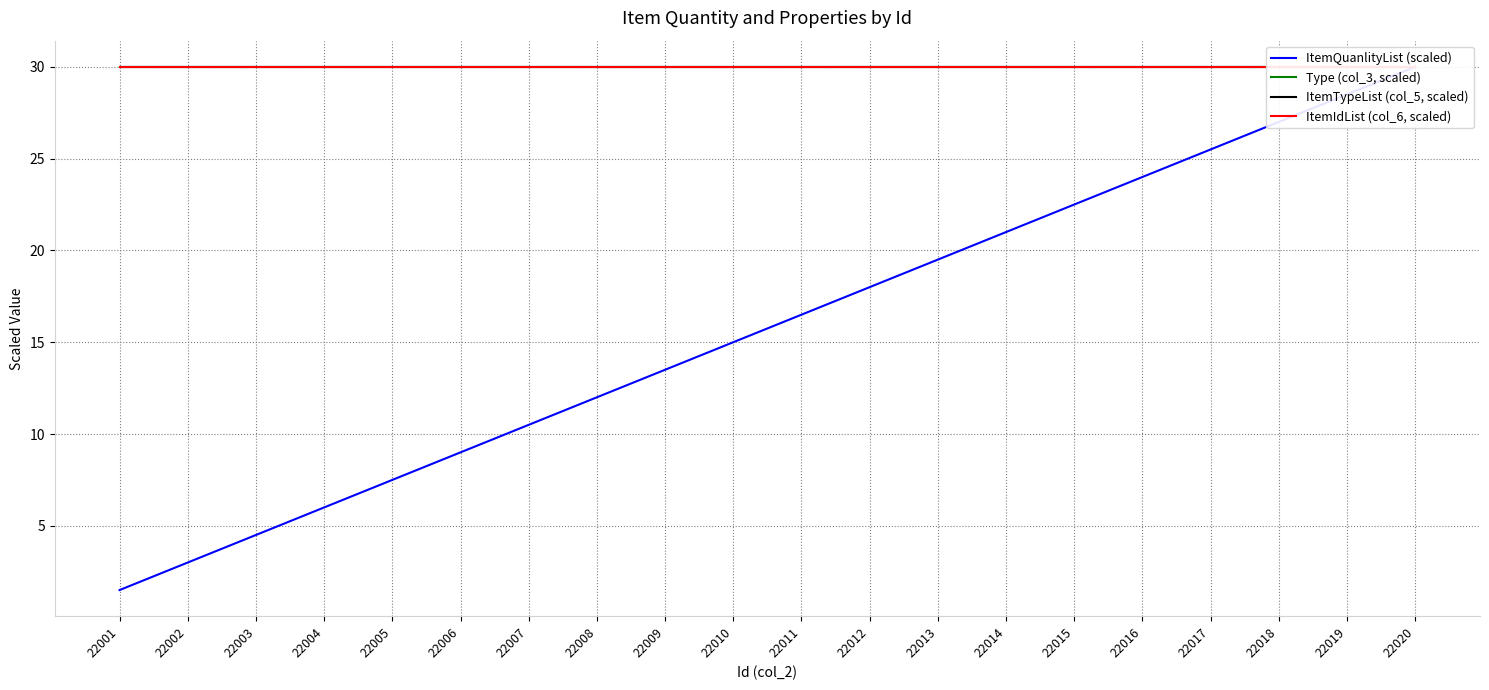

What is the value of the Type (col_3, scaled) point at the 20th from the left?

30.0